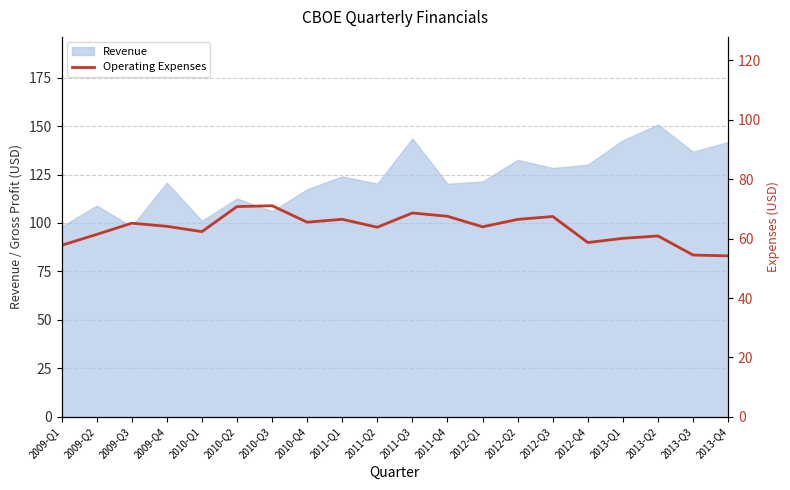

The chart shows a value of 15.6 at 2011-Q3. True or false?

False